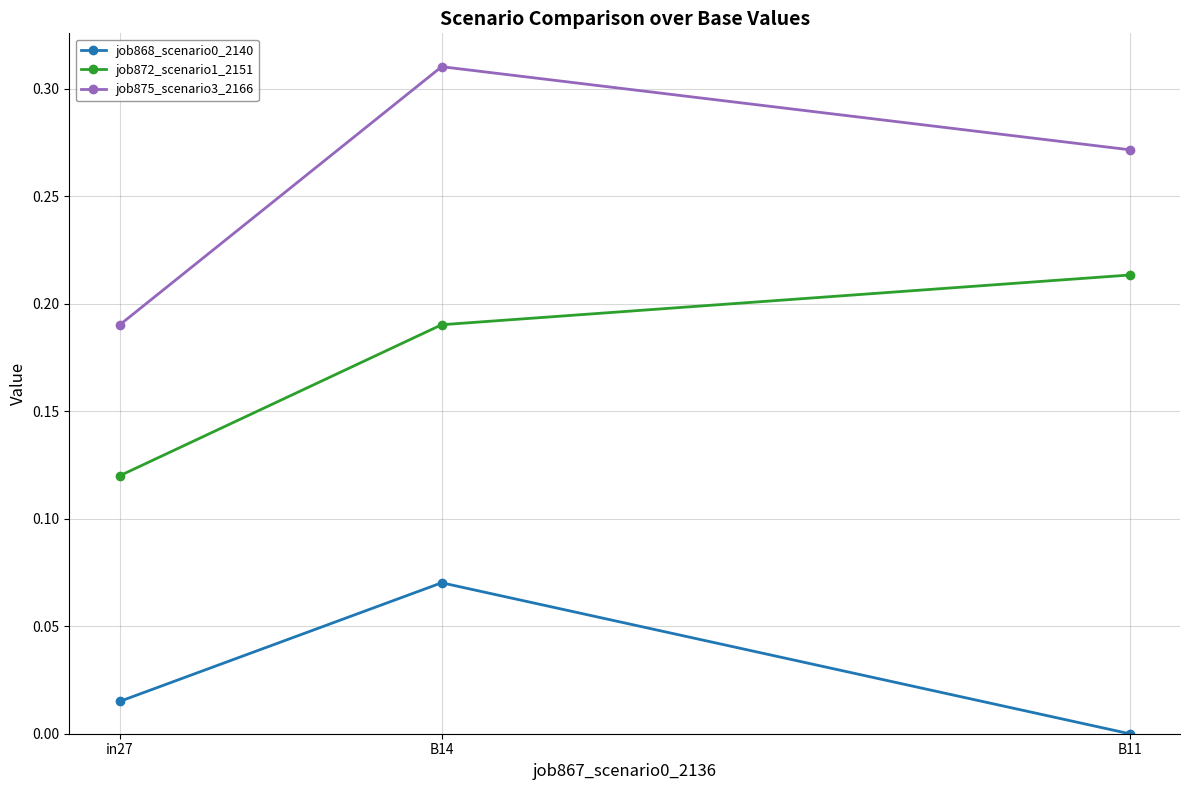

List the labels in order of job872_scenario1_2151 value, largest first.

B11, B14, in27